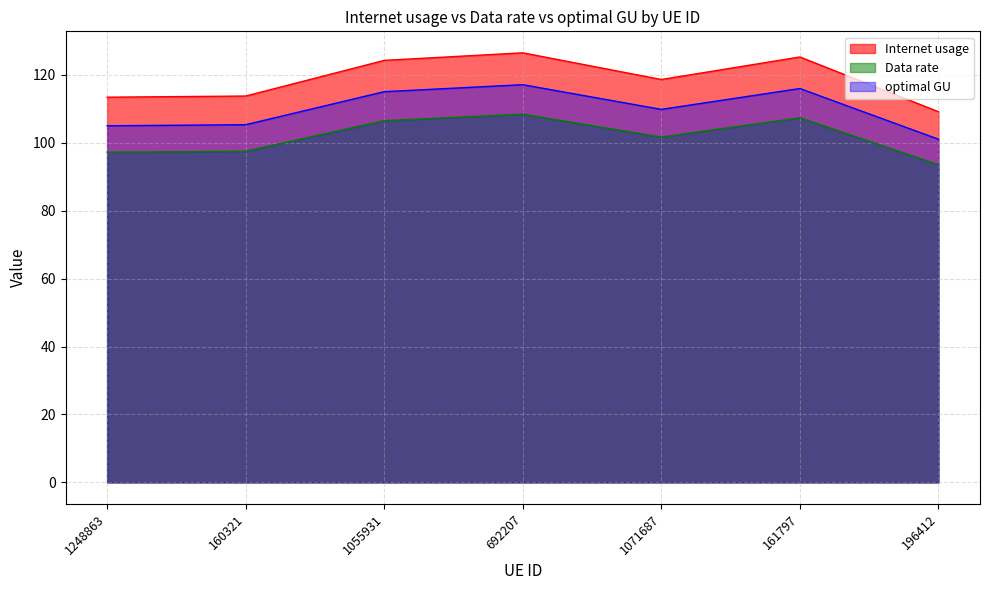

Rank the series by their average value, from lowest to highest.

Data rate, optimal GU, Internet usage